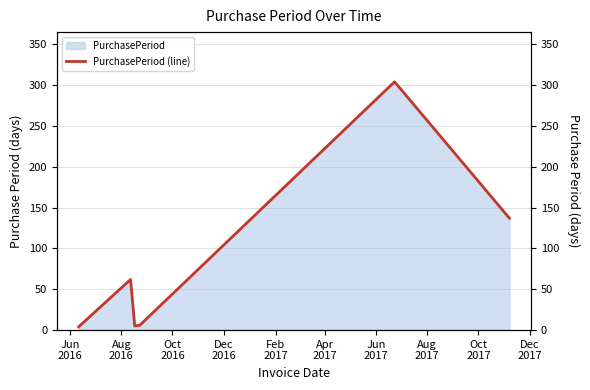

Which label corresponds to the smallest value in the chart?

Jun
2016